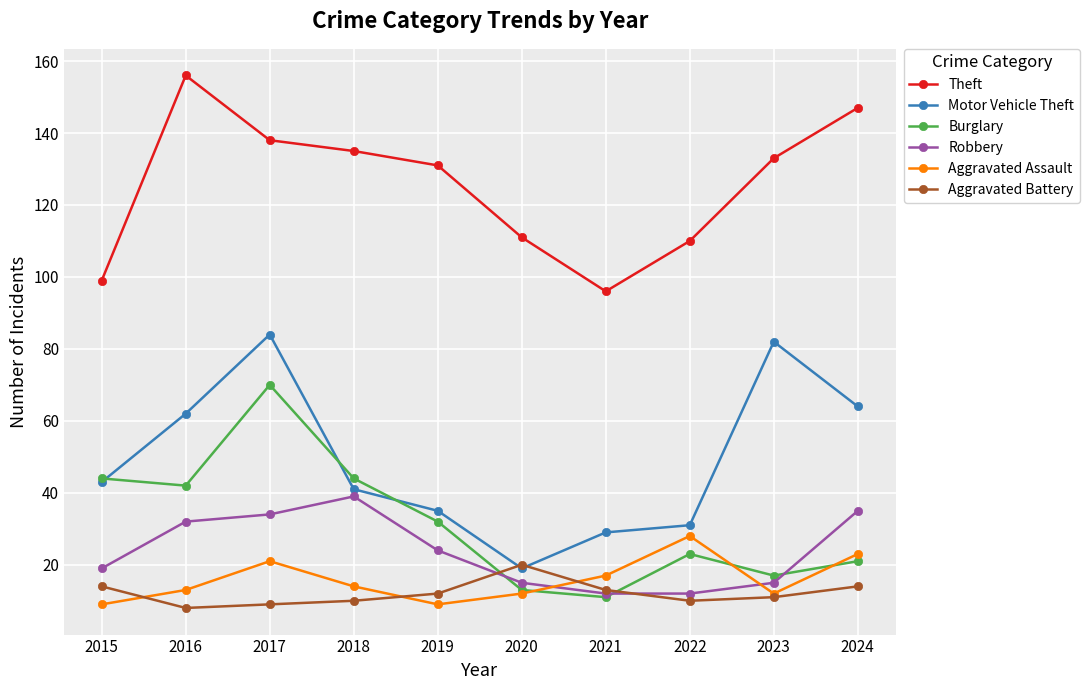

The Theft series shows 99 at 2015. True or false?

True